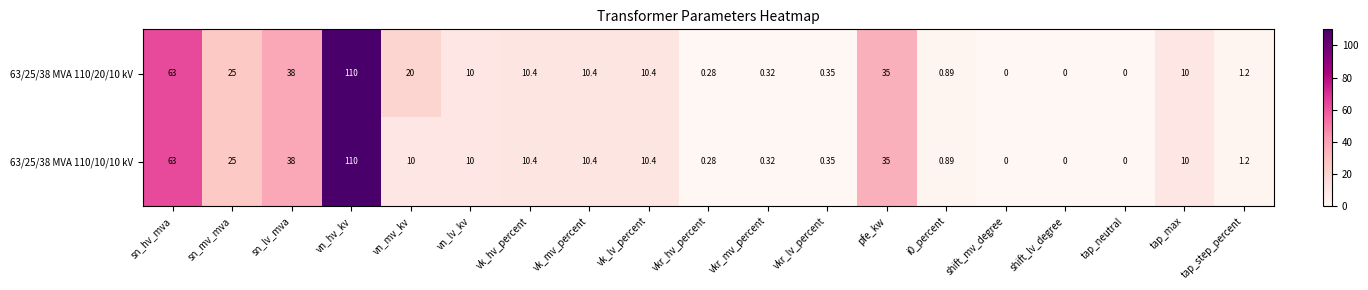

Where does the 63/25/38 MVA 110/10/10 kV series first go above 10?

sn_hv_mva